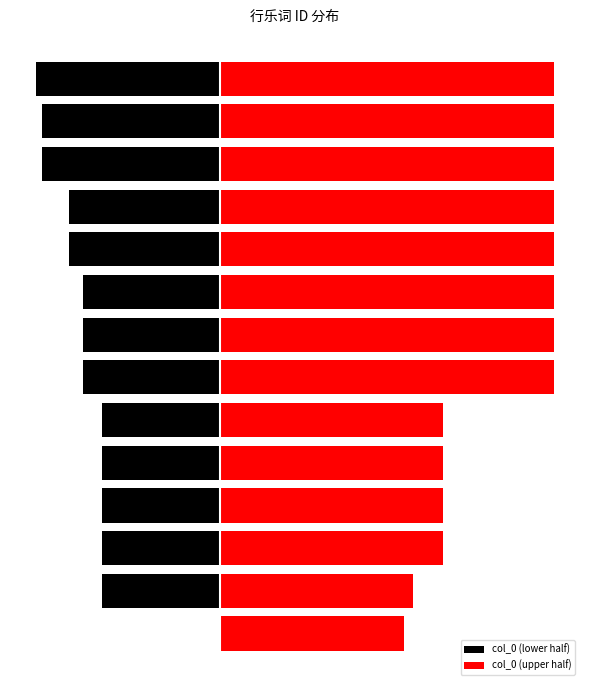

What is the value of the col_0 (lower half) bar at the 3rd from the left?

-410446